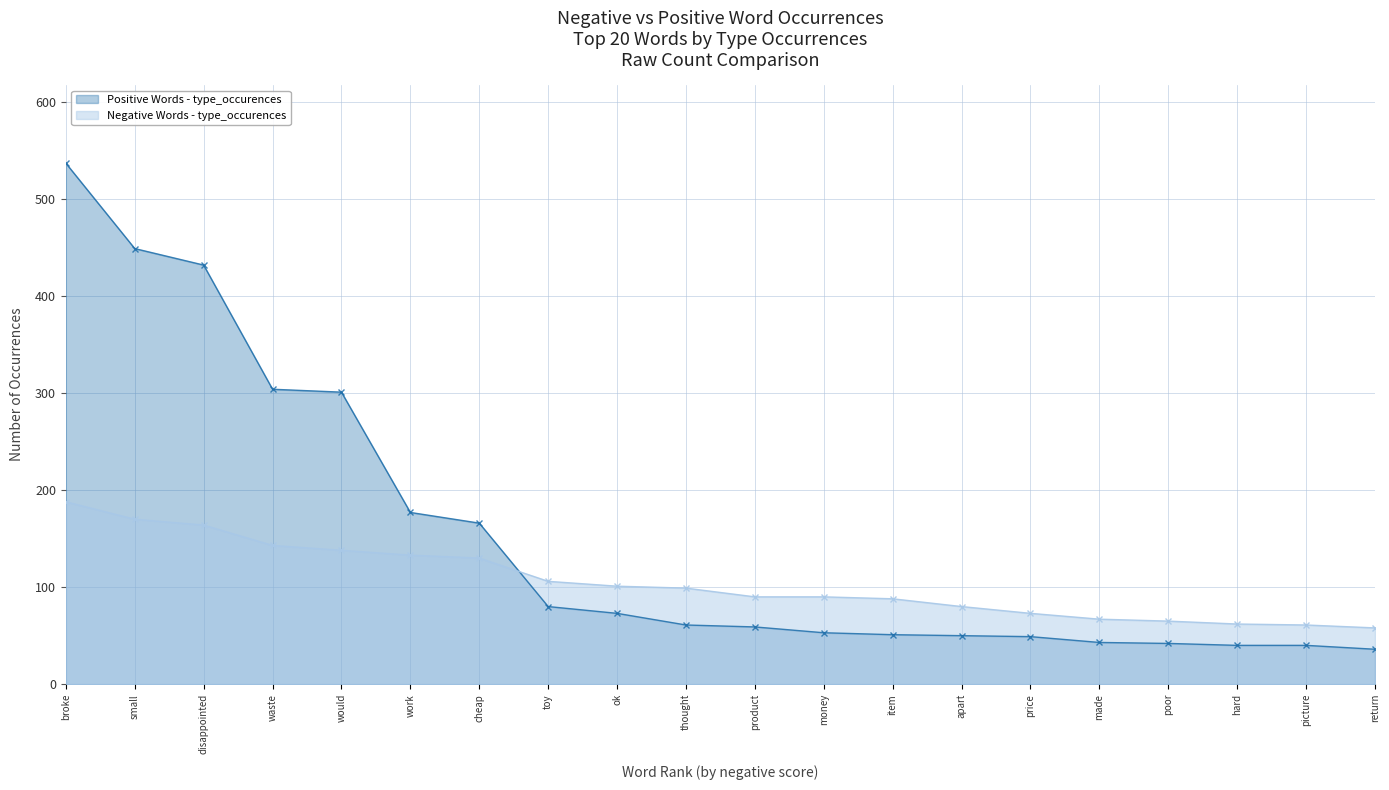

What is the lowest value of the Negative Words - type_occurences series?

58